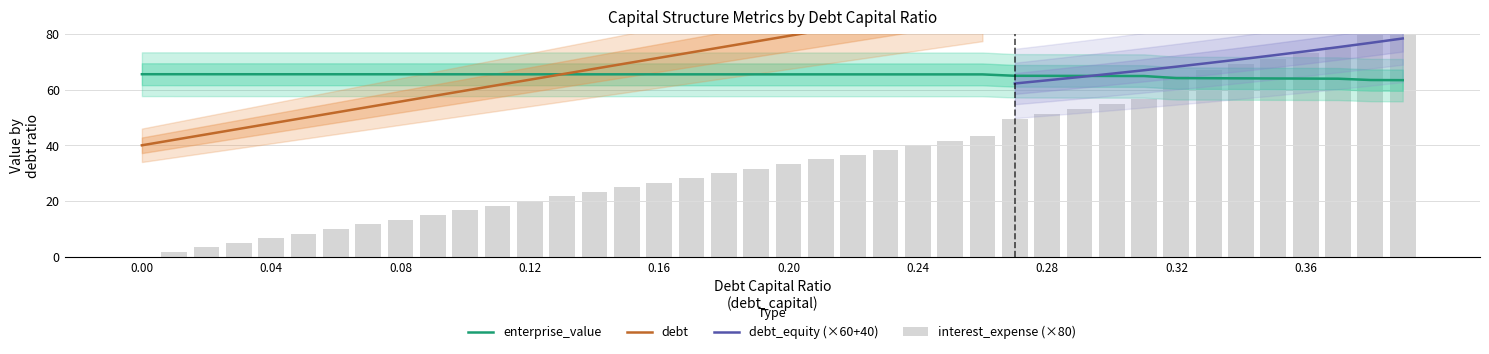

How many groups of bars are there?

40